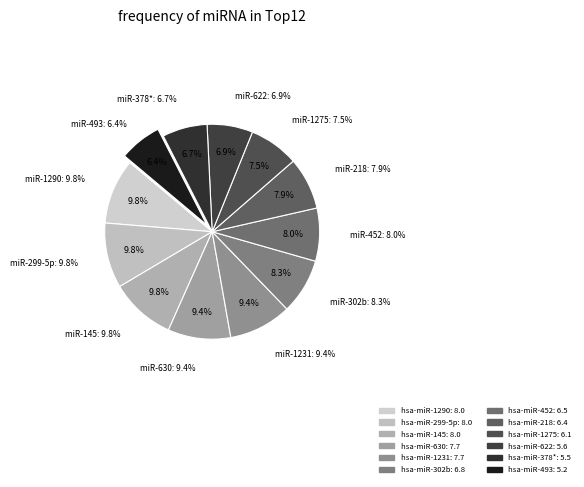

Is hsa-miR-1231 the majority of the pie?

No